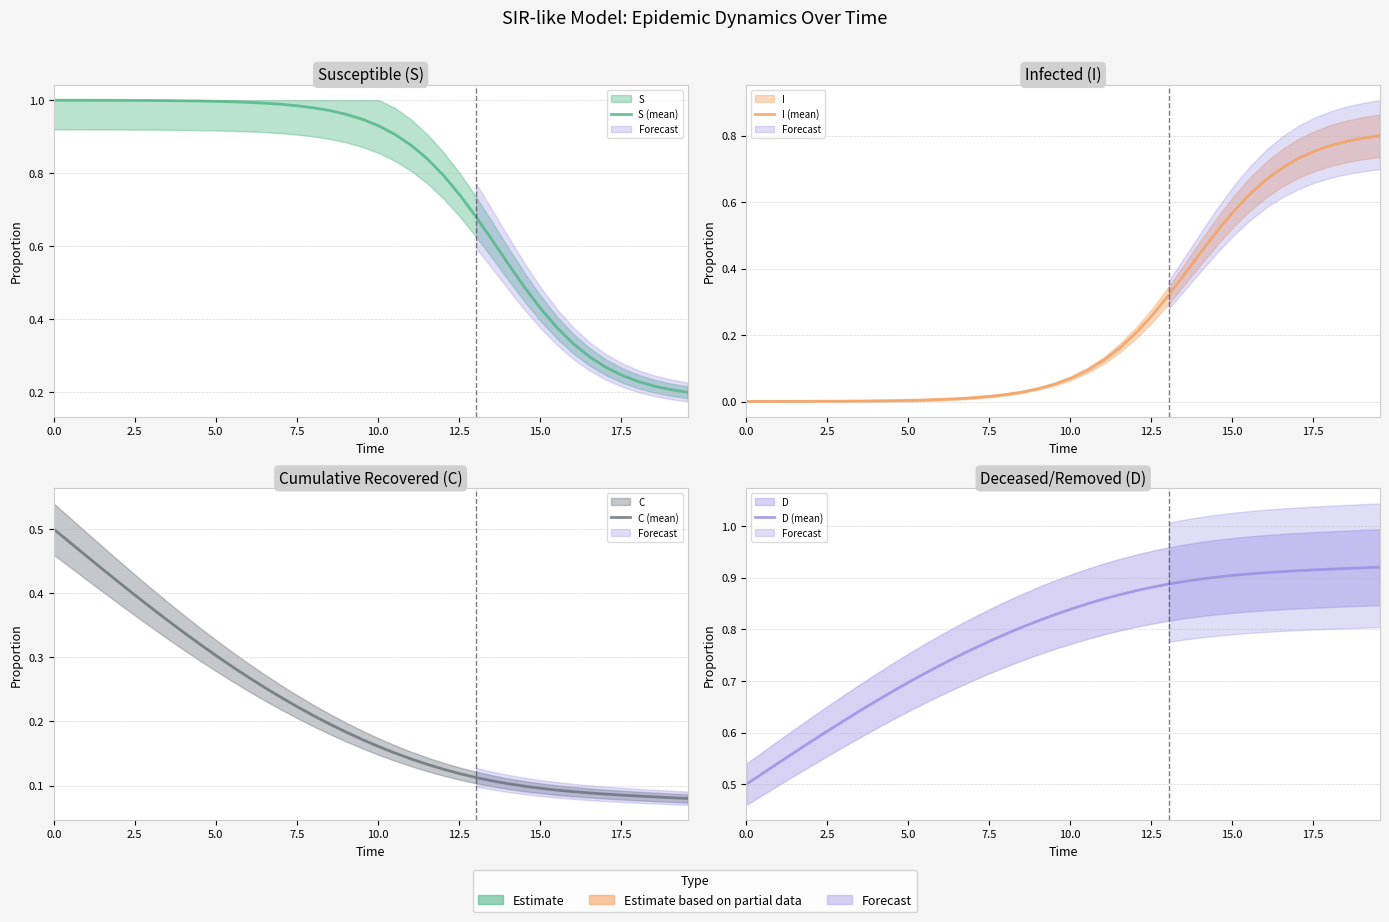

True or false: D (mean) and C (mean) intersect in this chart.

False